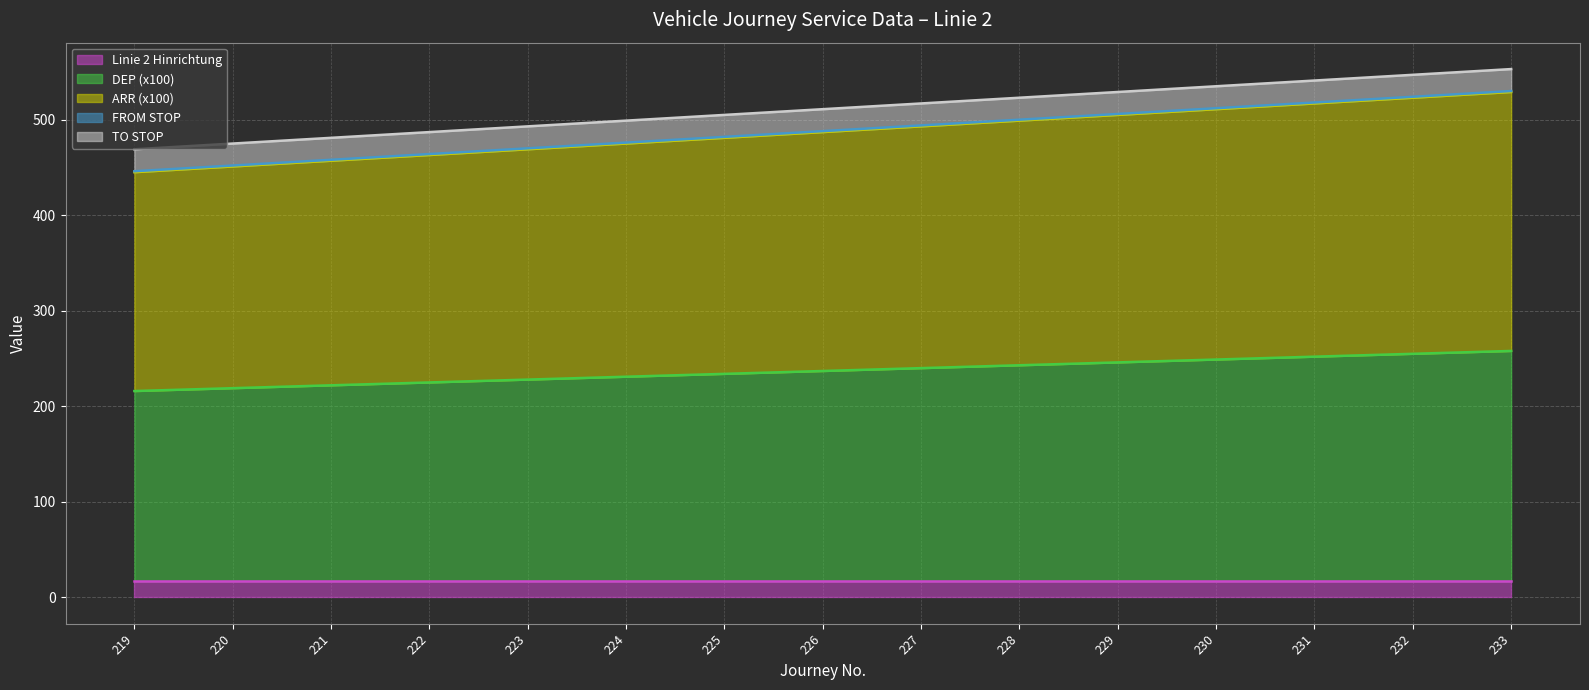

What are all the series names shown in the legend?

Linie 2 Hinrichtung, DEP (x100), ARR (x100), FROM STOP, TO STOP